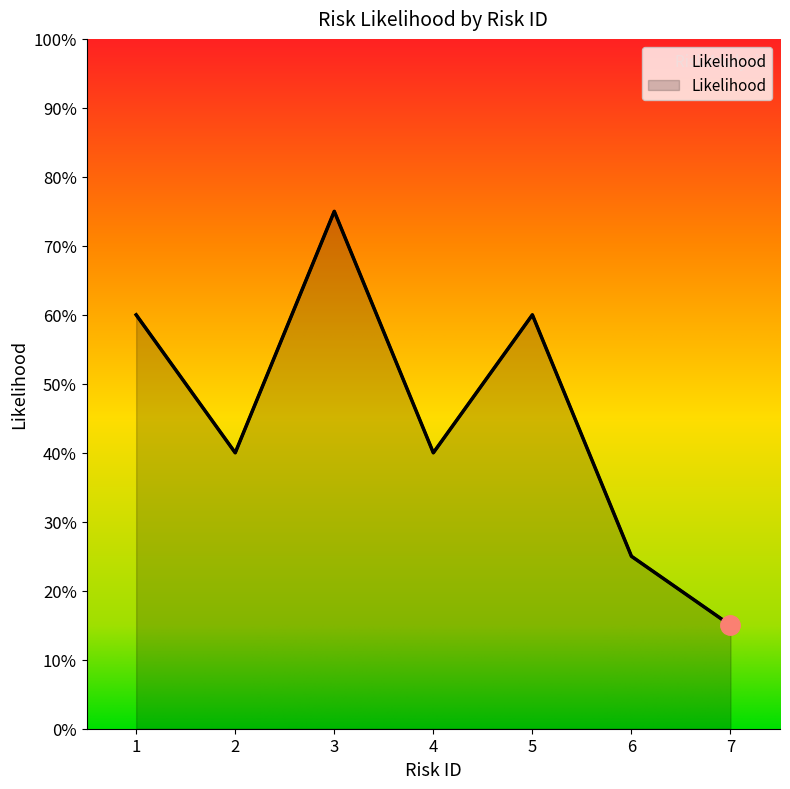

Count the number of categories in the chart.

7